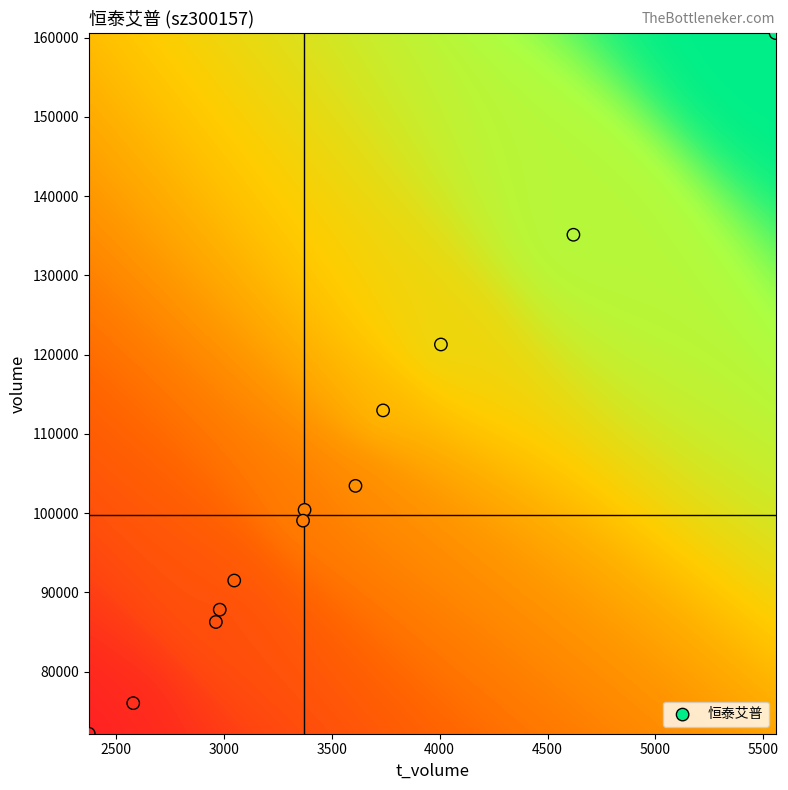

What is the average Y value?

103890